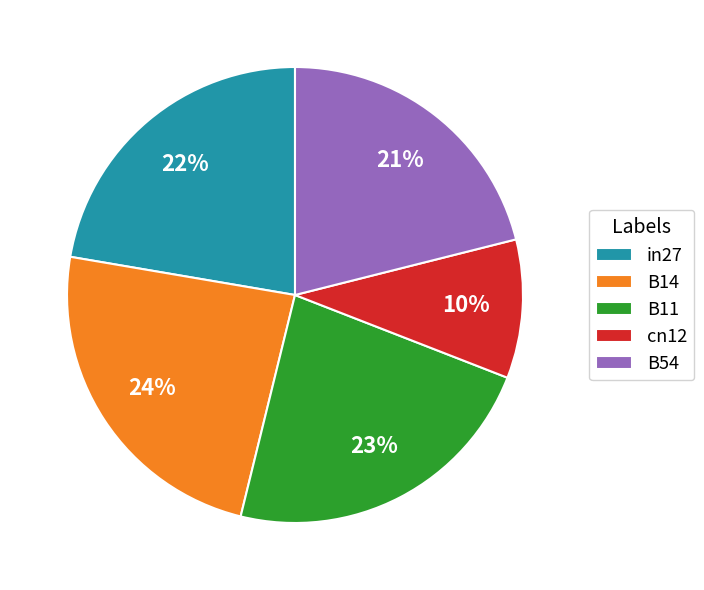

How many segments does this pie chart have?

5